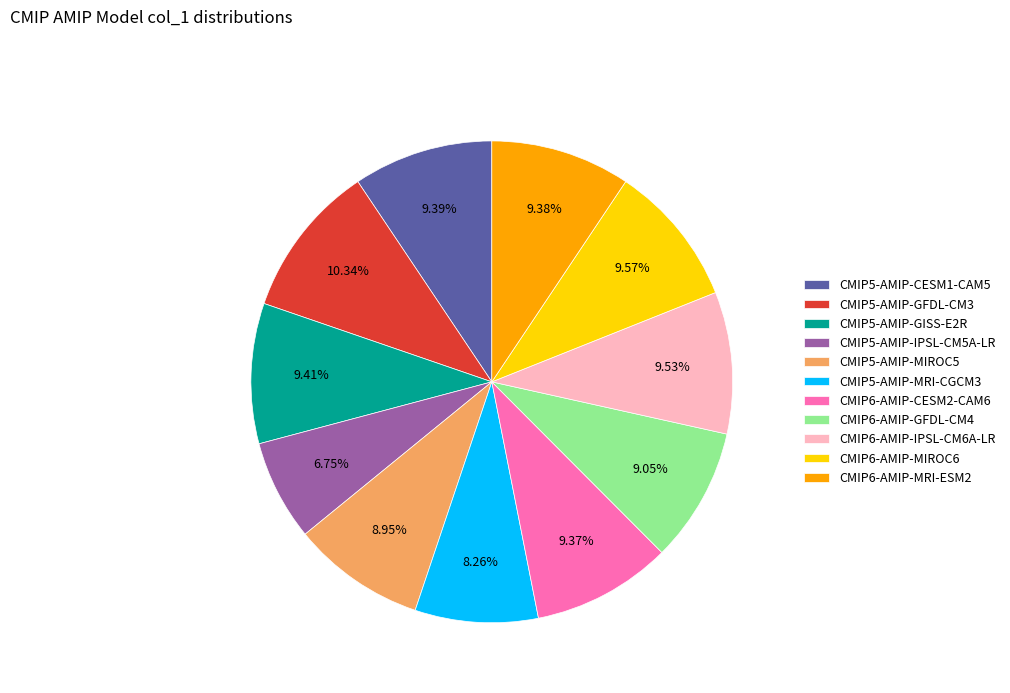

Is there a majority slice in this chart?

No